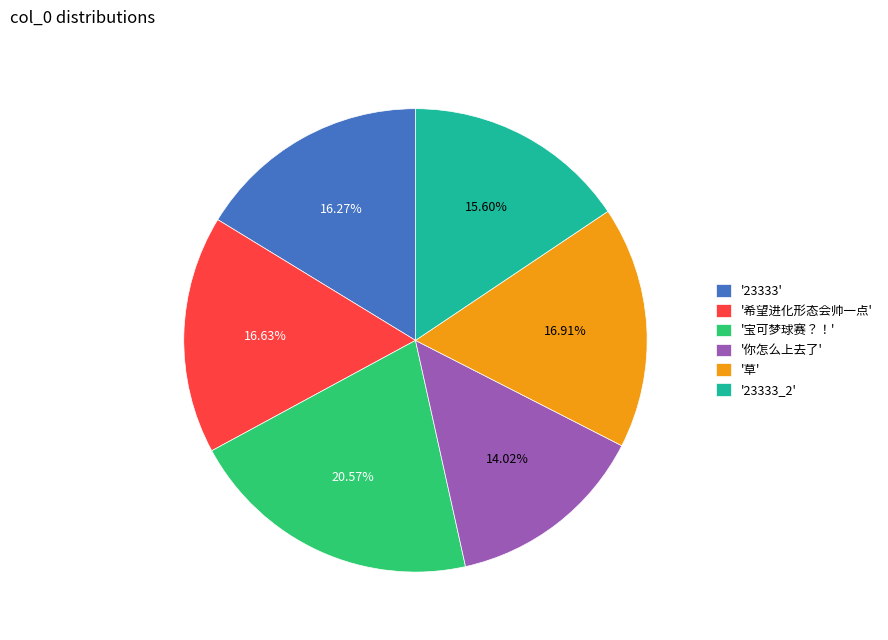

Which category has the biggest portion of the pie?

'宝可梦球赛？！'